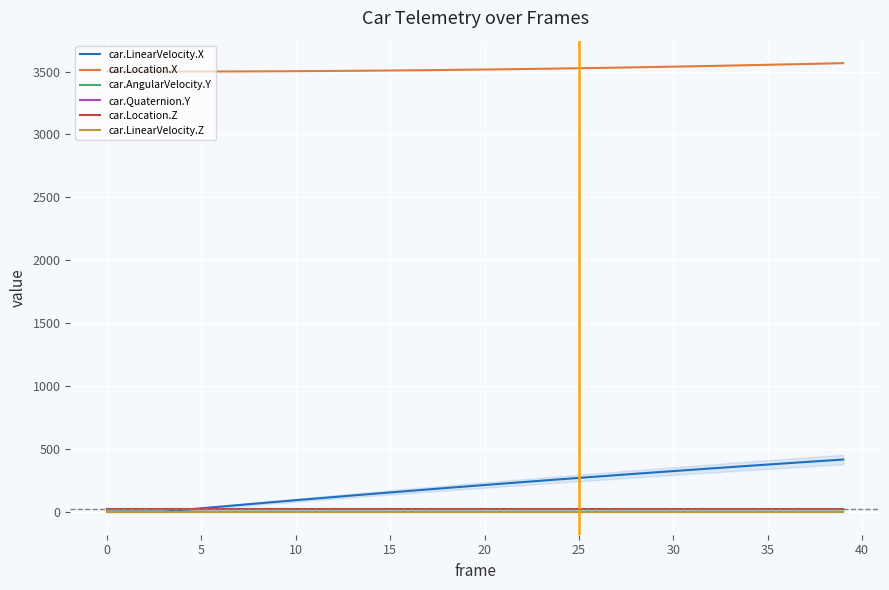

At how many categories does at least one series exceed 1854?

40